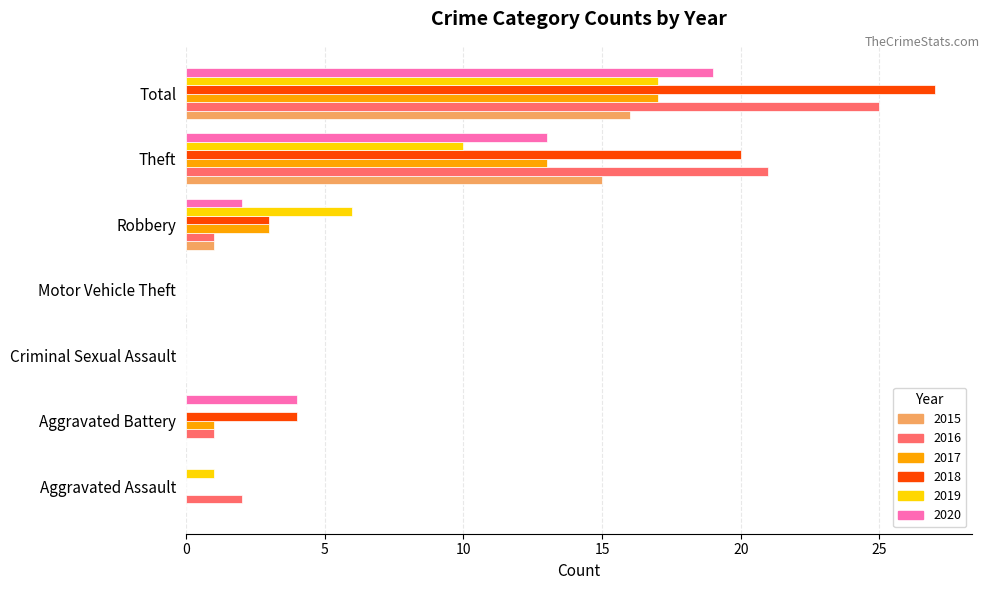

Count the number of data series in this chart.

6